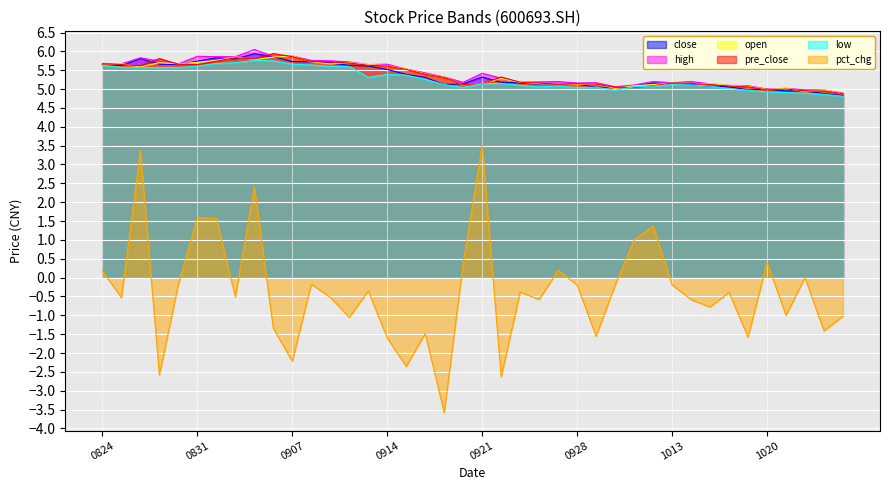

Which has a higher value, 20201019 or 20200916?

20200916